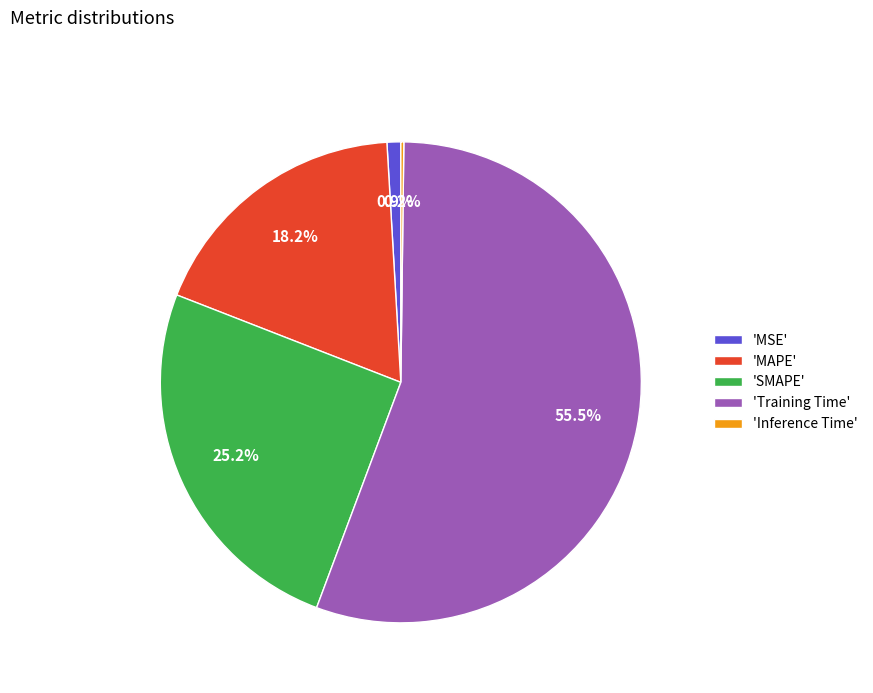

Is there a majority slice in this chart?

Yes